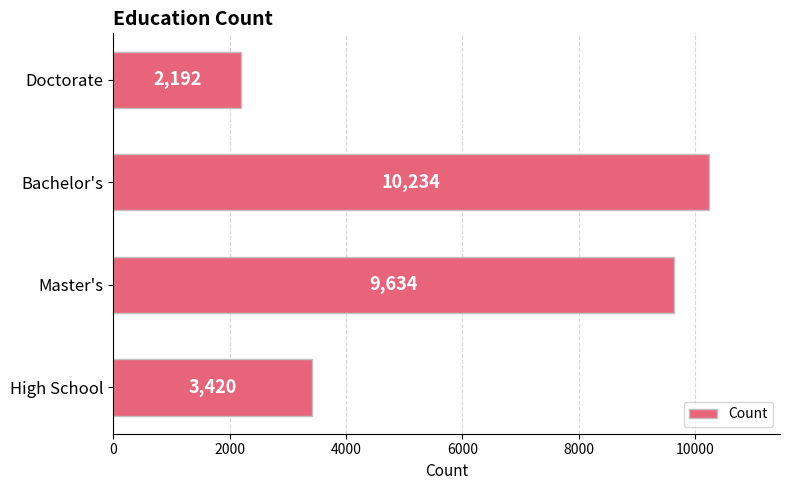

At which category does the chart reach its peak across all series?

Bachelor's